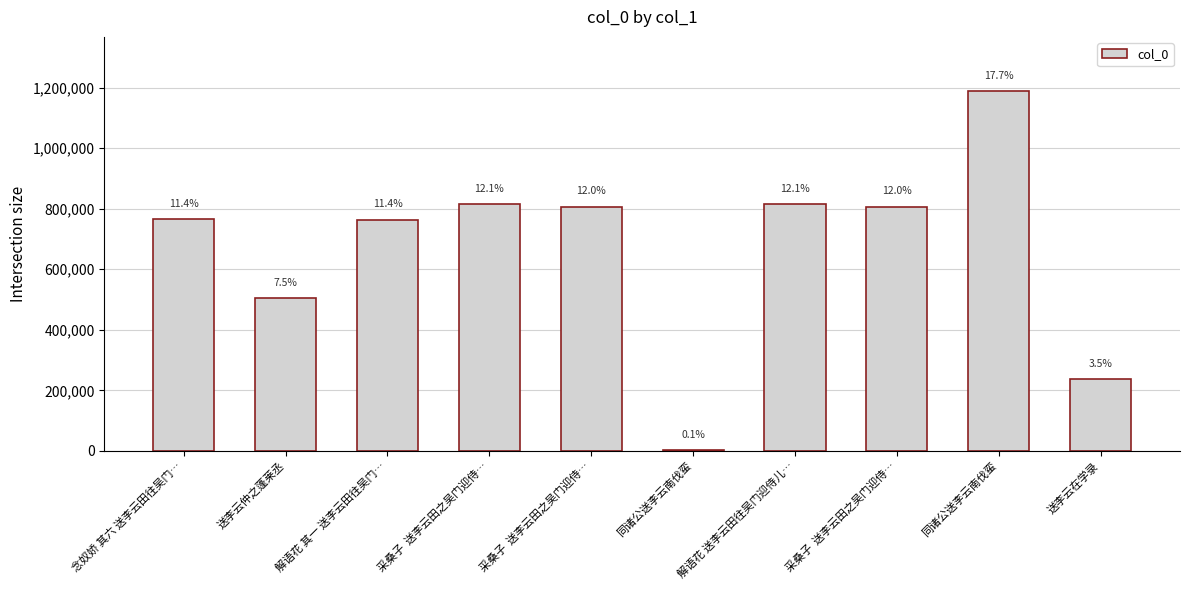

How many values are below 806819?

5